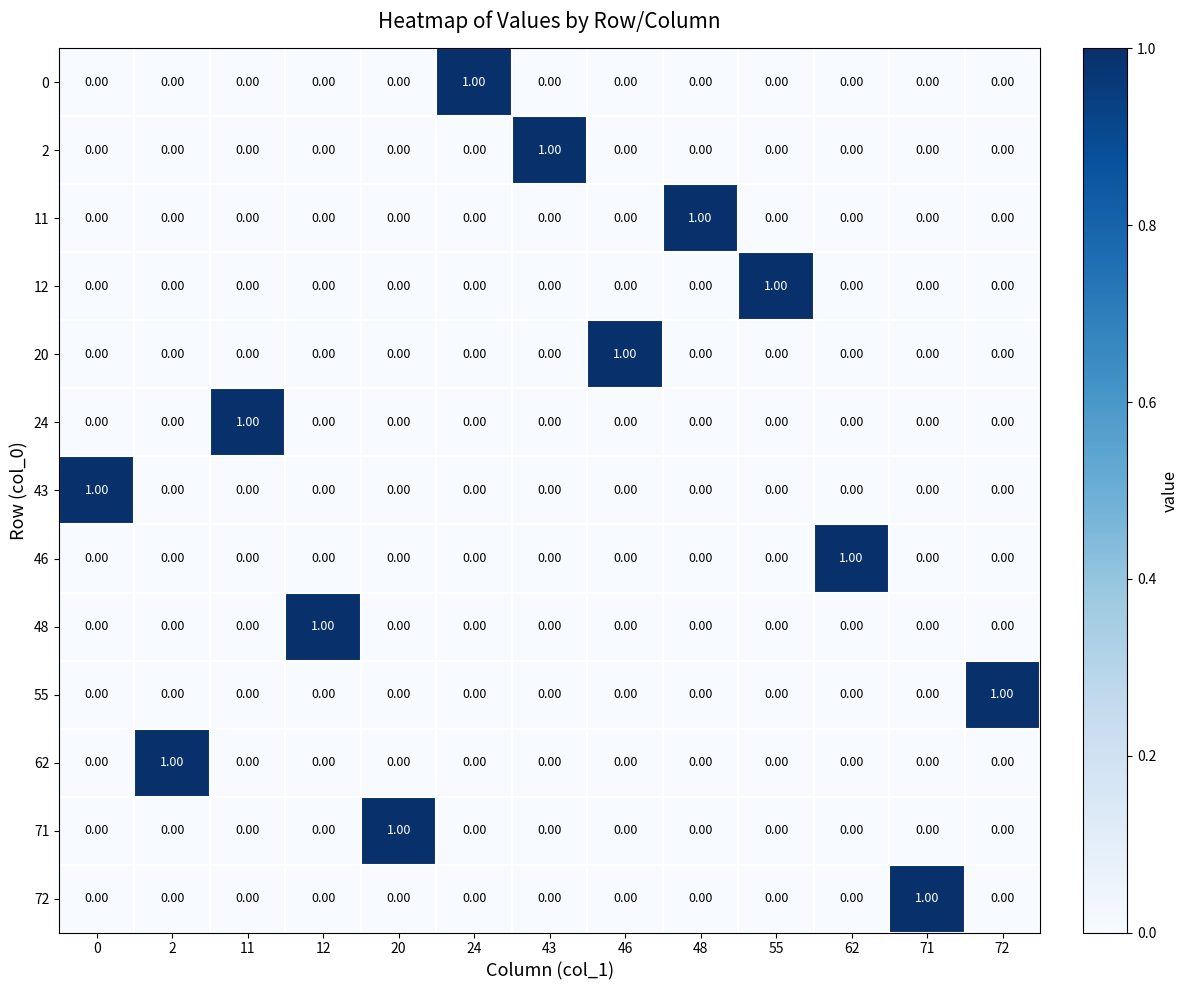

How many positive values does the 11 series have?

1